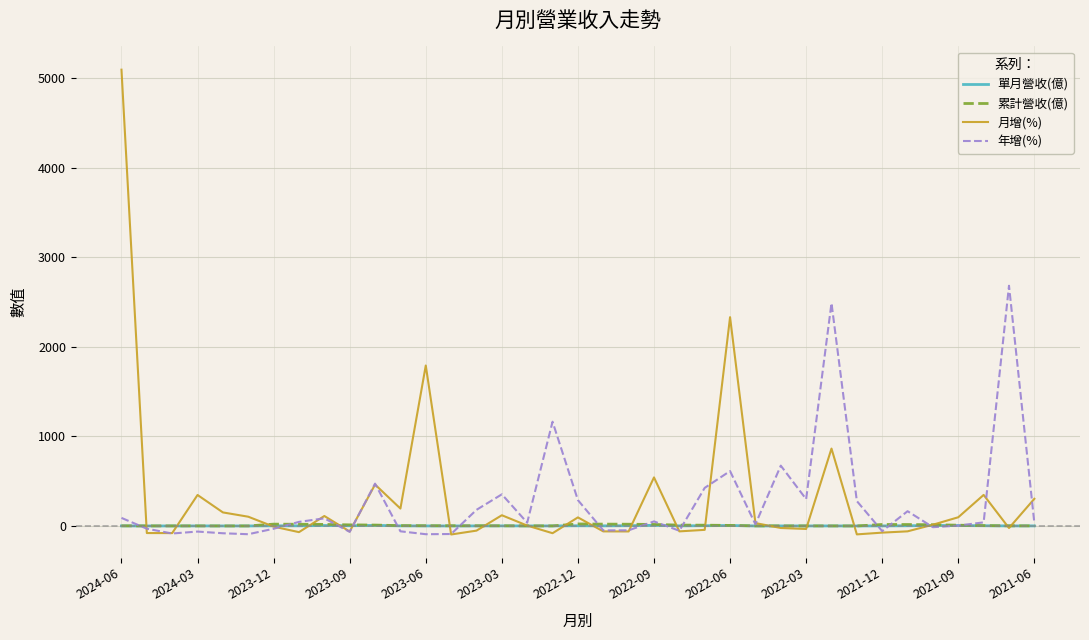

What is the greatest value displayed?

5095.3